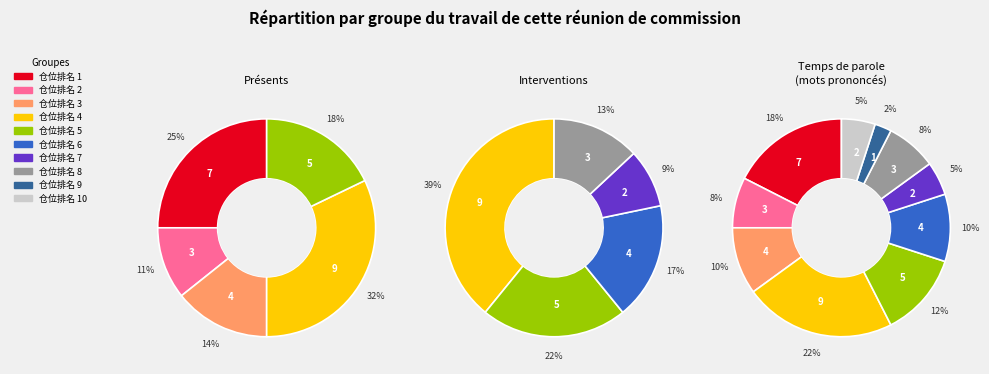

To the nearest percent, what percentage of the pie is 1?

18%